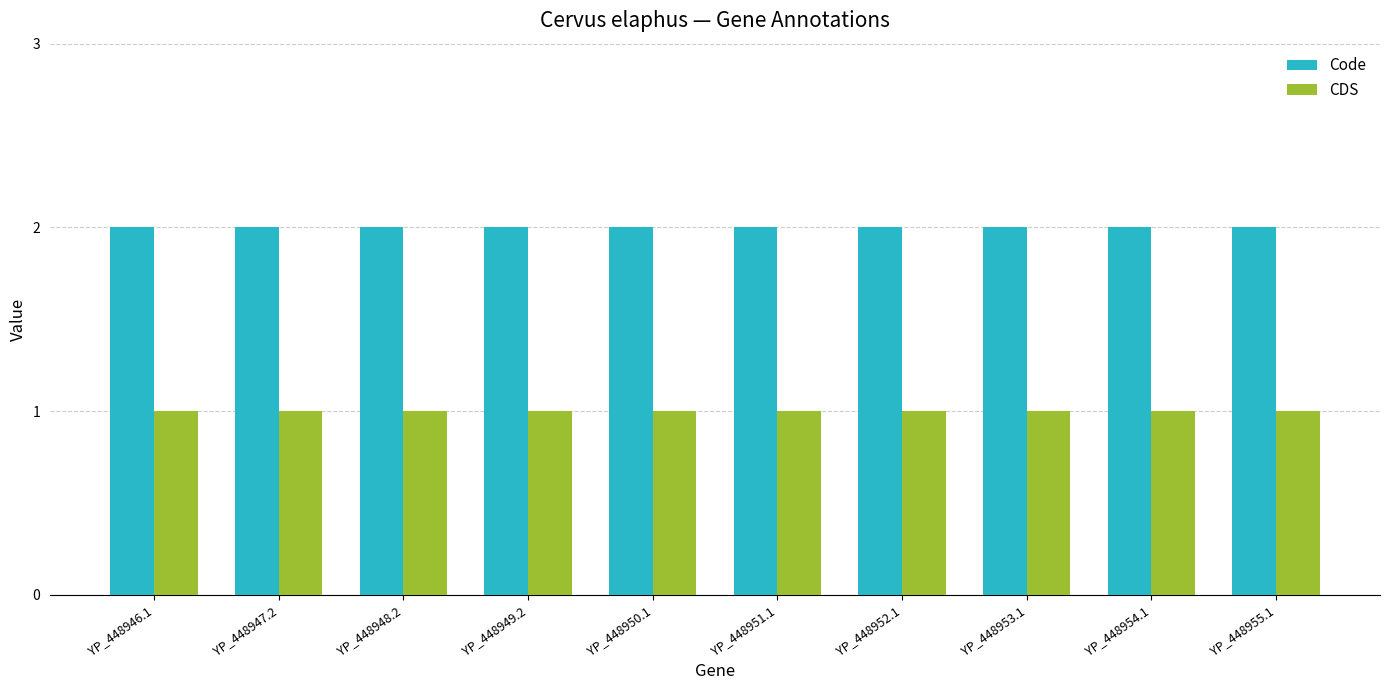

What is the sum of all CDS values?

10